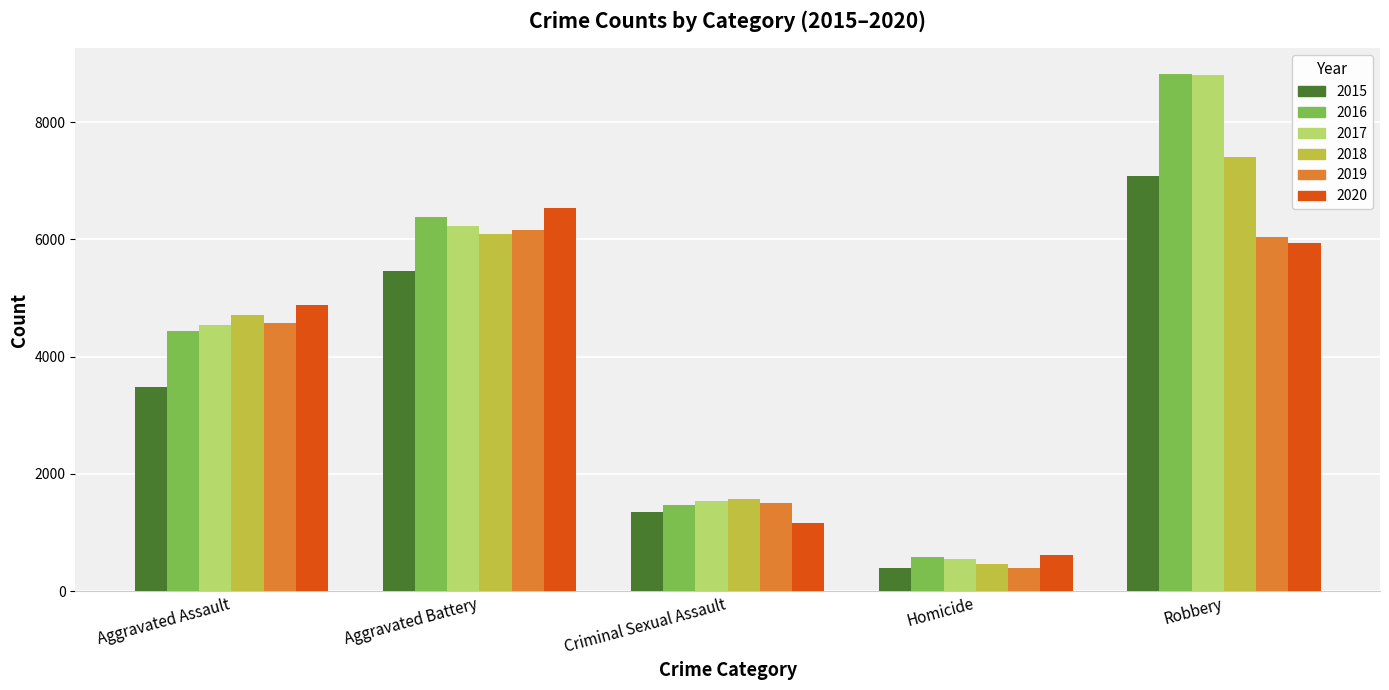

Reading left to right, list all the values displayed in this chart.

2015: 3484	5466	1342	398	7073
2016: 4429	6374	1473	578	8819
2017: 4545	6231	1539	549	8798
2018: 4715	6083	1564	458	7398
2019: 4573	6152	1505	402	6033
2020: 4877	6529	1164	617	5931